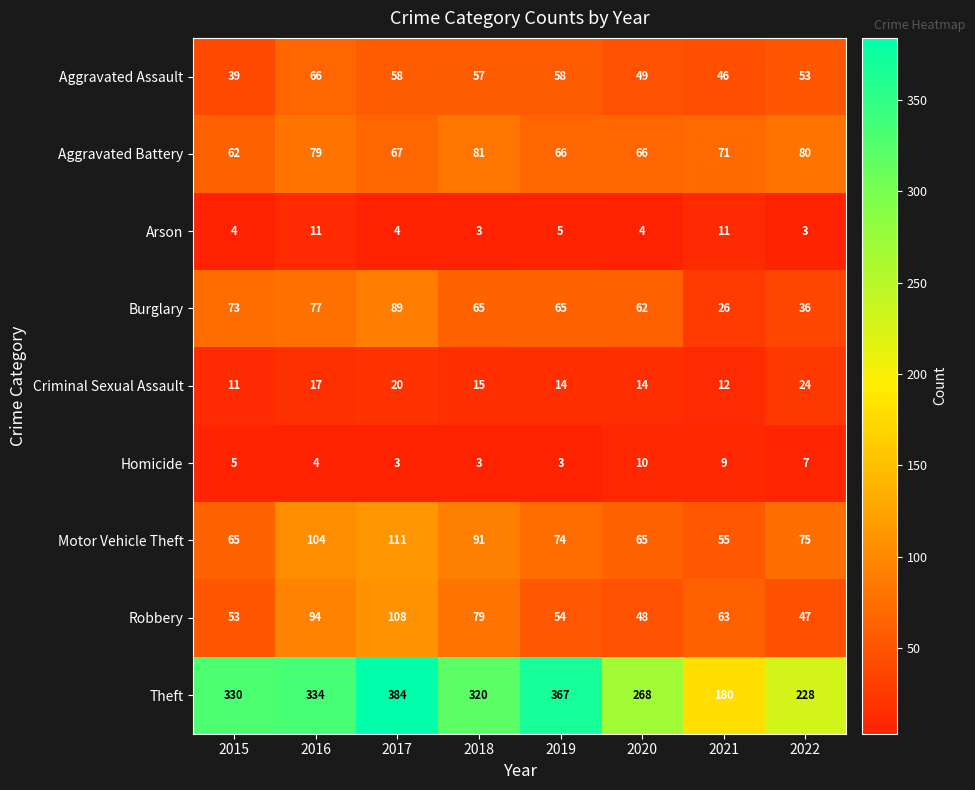

What is the difference between the second highest and second lowest values in the Theft series?

139